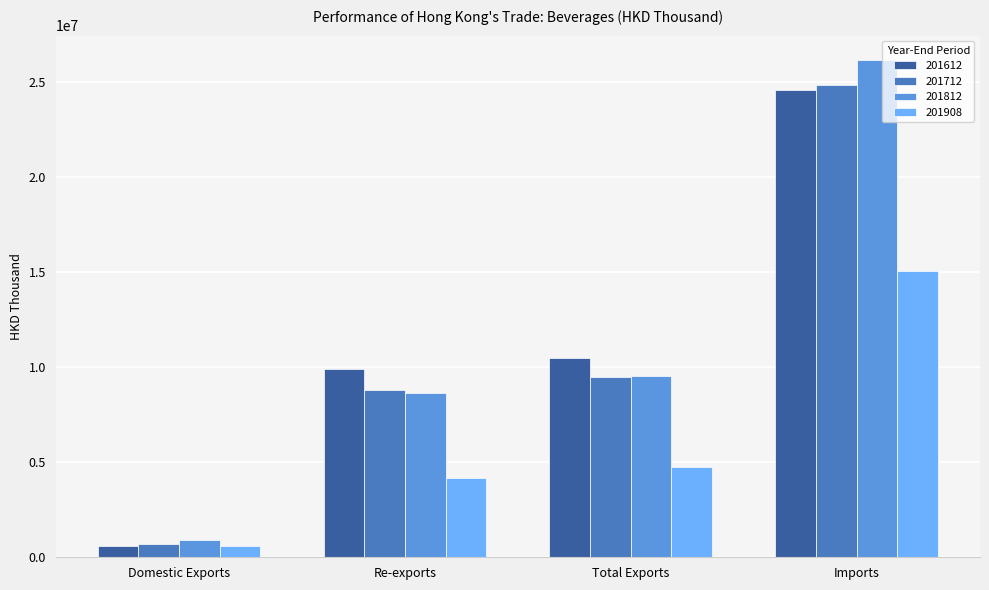

What is the value of the 201612 bar at the 3rd from the left?

10450713.9